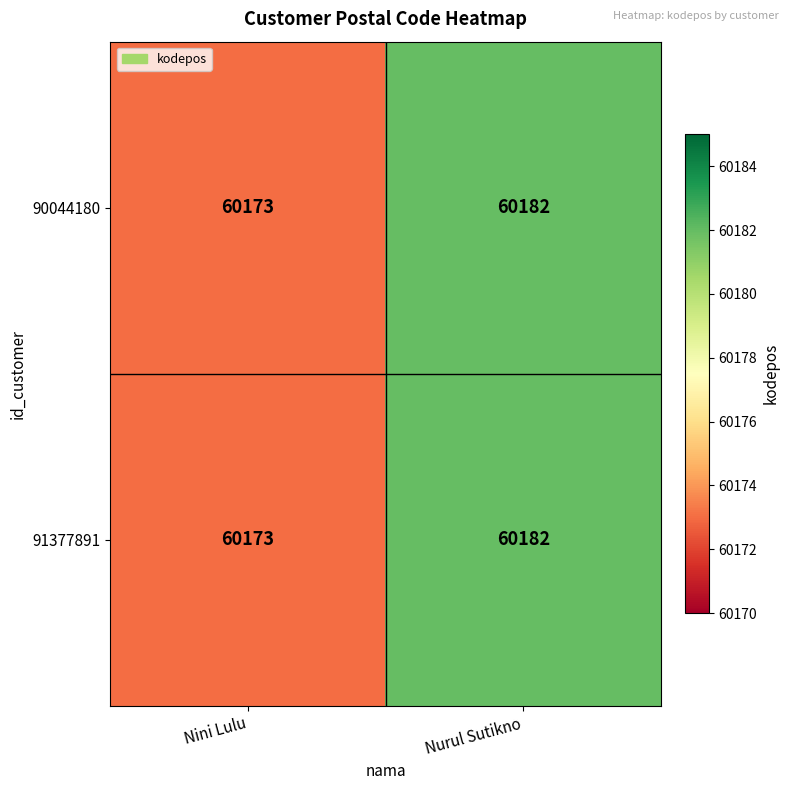

At how many categories does at least one series exceed 60174?

1